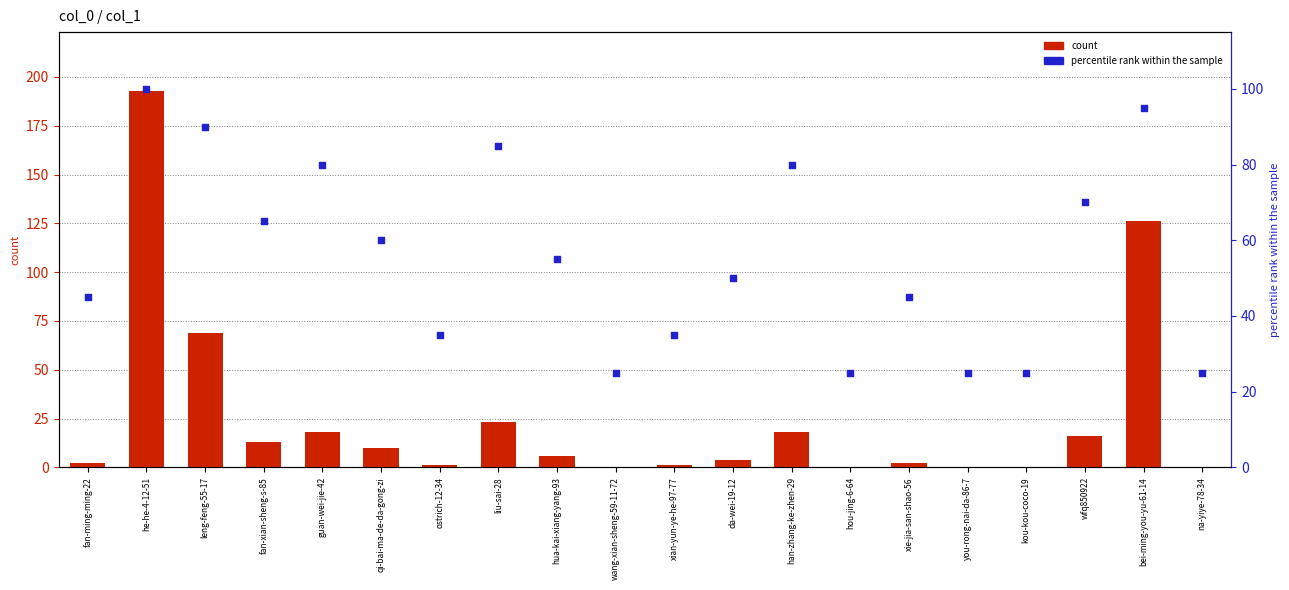

Which series reaches the maximum Y coordinate?

count